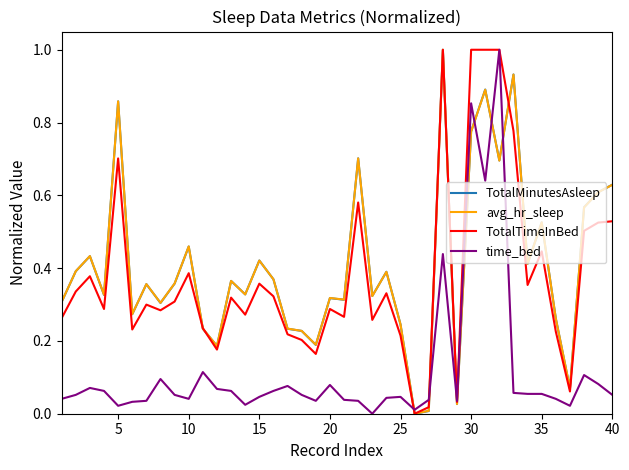

What is the maximum value shown in the chart?

1.0